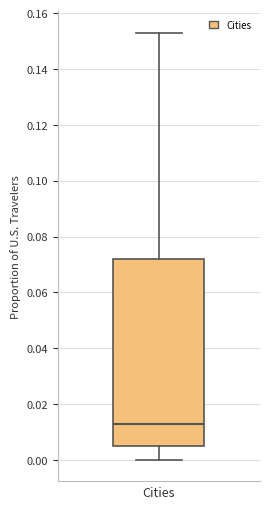

Transcribe this box plot: give where the median line is, the range the box spans, and where the two whiskers end, as read against the y-axis. The values are not printed on the chart, so give them approximately, as read against the axis.

median 0.014, box 0.006 to 0.072, whiskers 0.000 to 0.154